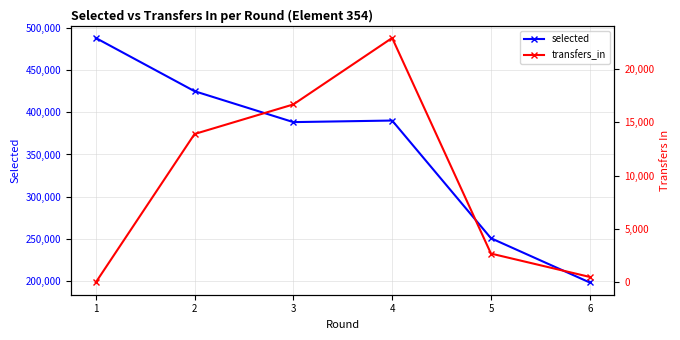

How many interior local peaks does the selected series have?

1